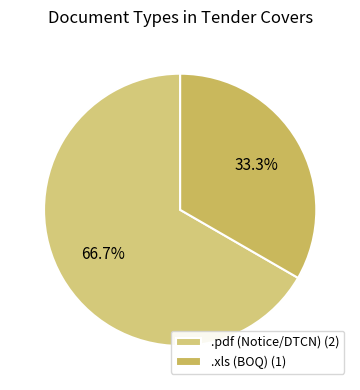

Which category has the smallest portion of the pie?

.xls